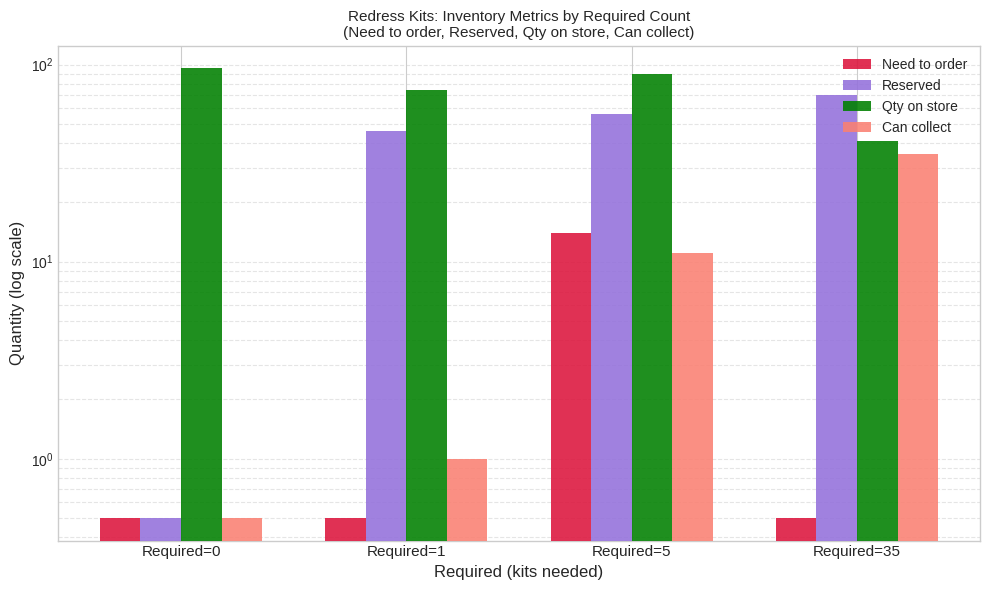

Reading left to right, what are all the values shown in this chart?

Need to order: 0.5	0.5	14.0	0.5
Reserved: 0.5	46.0	56.0	70.0
Qty on store: 96.0	74.0	90.0	41.0
Can collect: 0.5	1.0	11.0	35.0